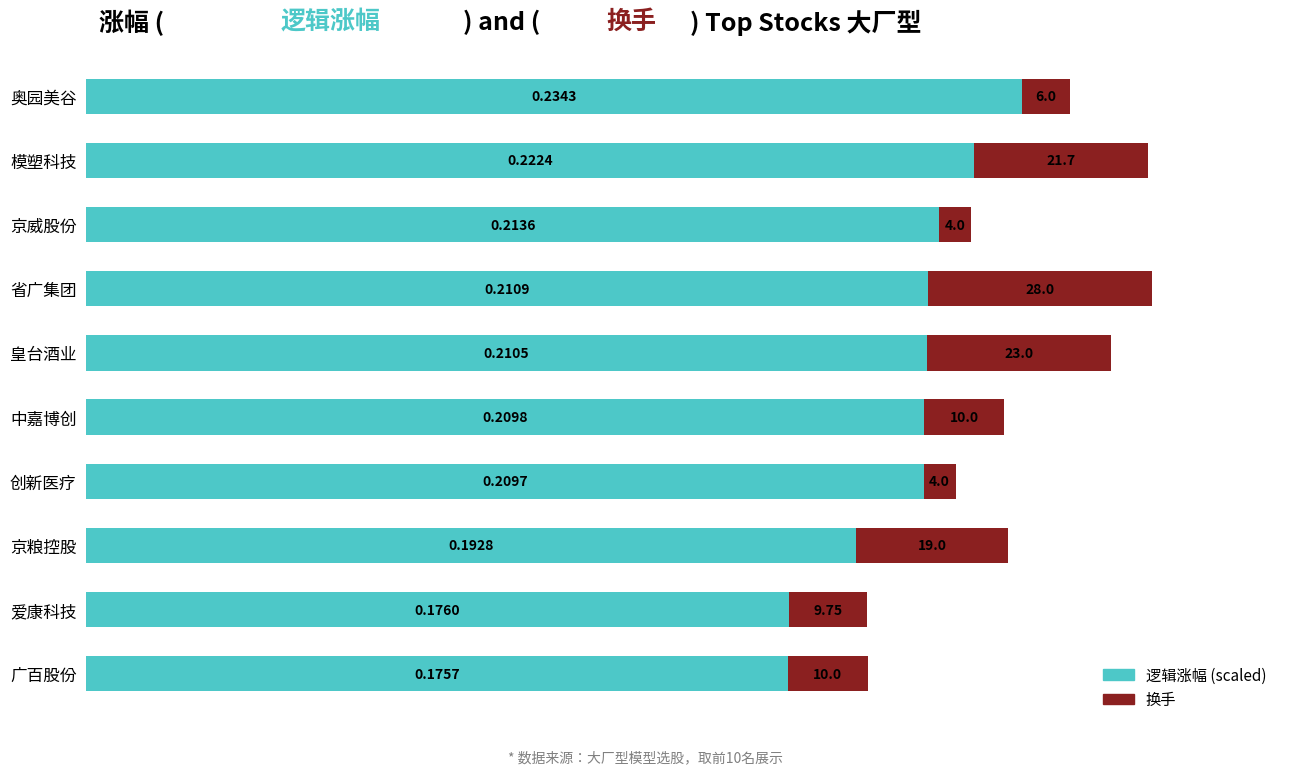

What is the total value across all series at 爱康科技?

97.8